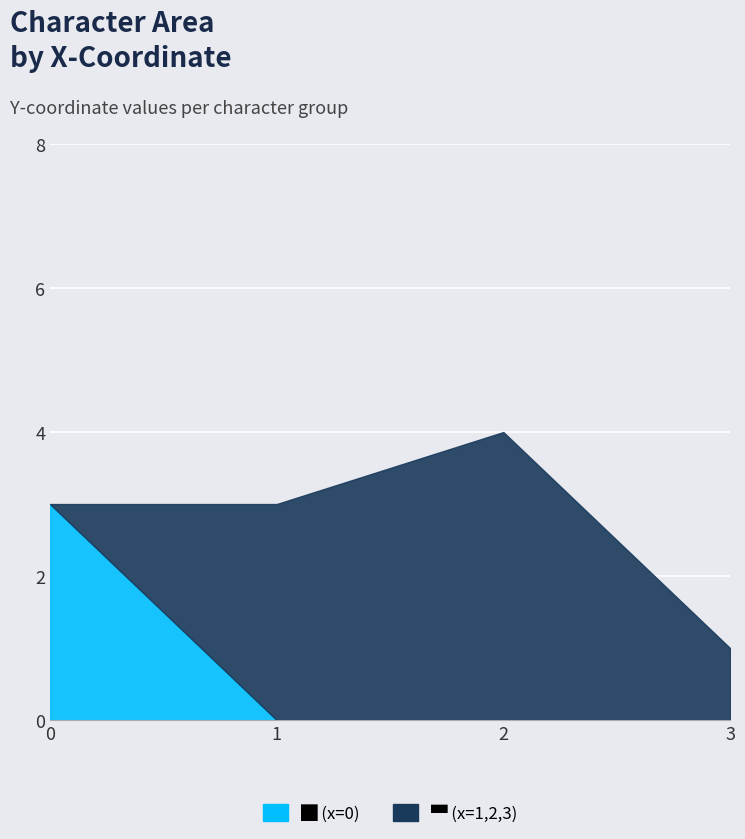

The value at 1 is 0. True or false?

True